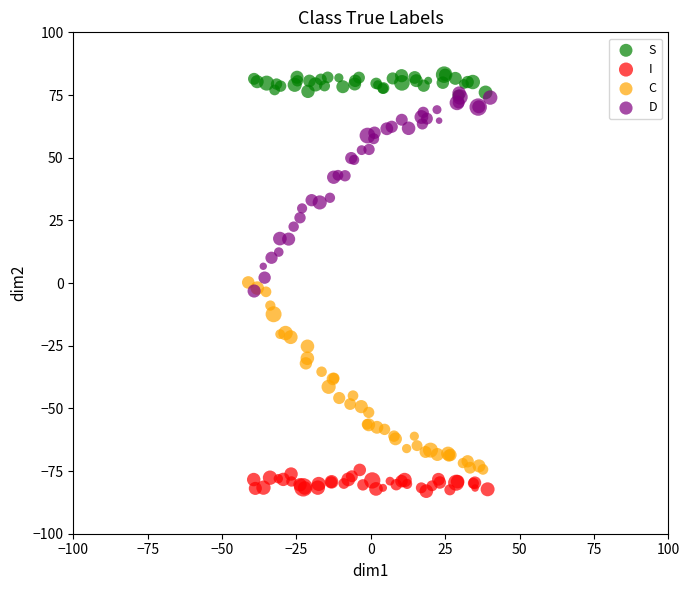

Which series contains the lowest Y value?

I